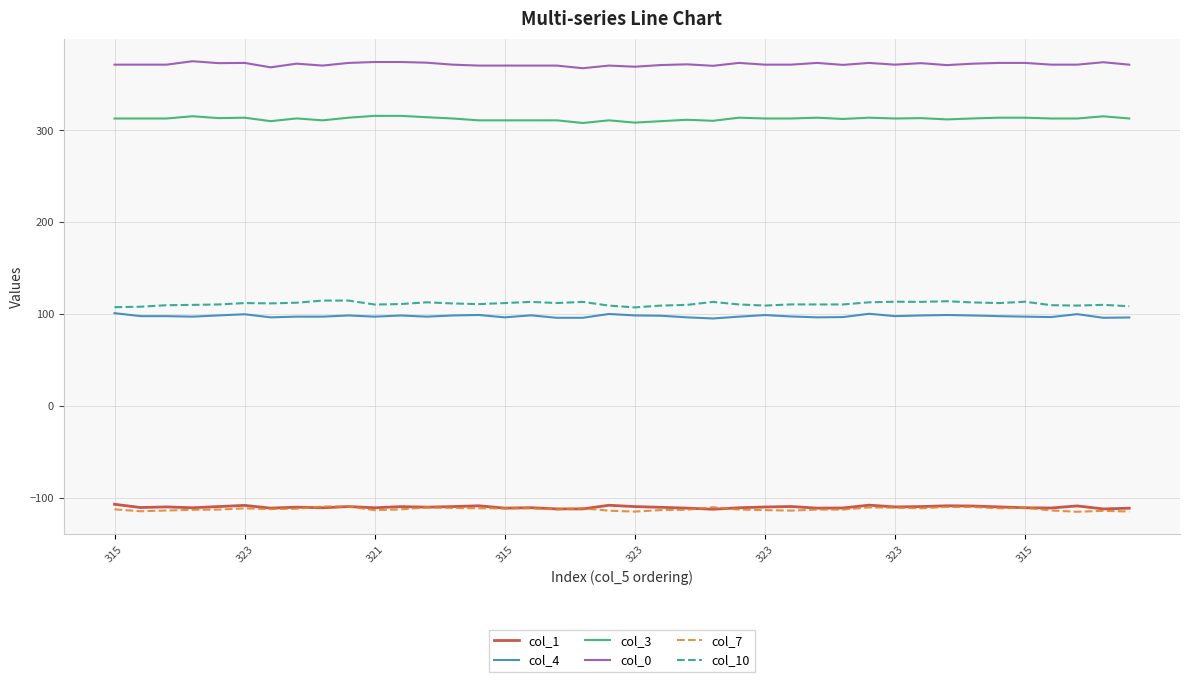

True or false: col_7 and col_0 cross at least once.

False